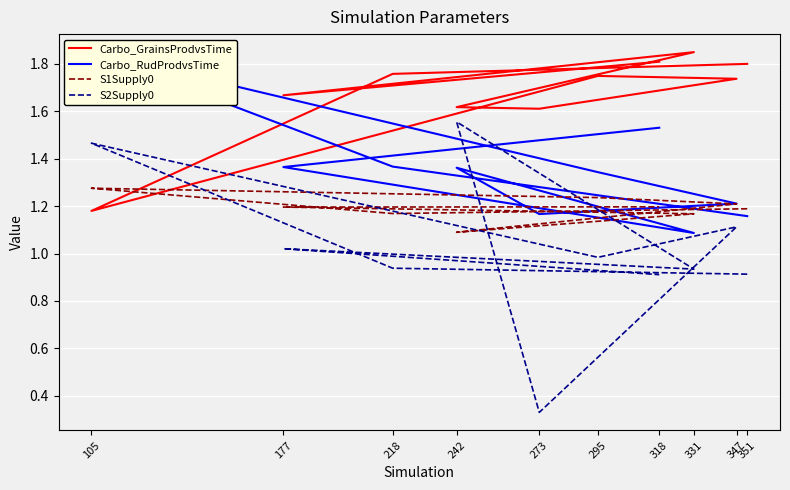

True or false: Carbo_GrainsProdvsTime has more than 0 interior local peaks.

True